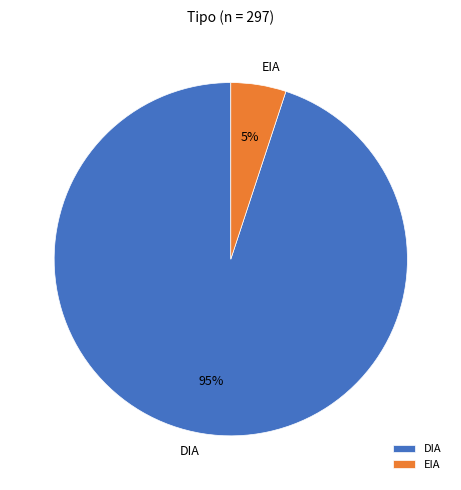

The DIA slice represents 40% of the pie. True or false?

False